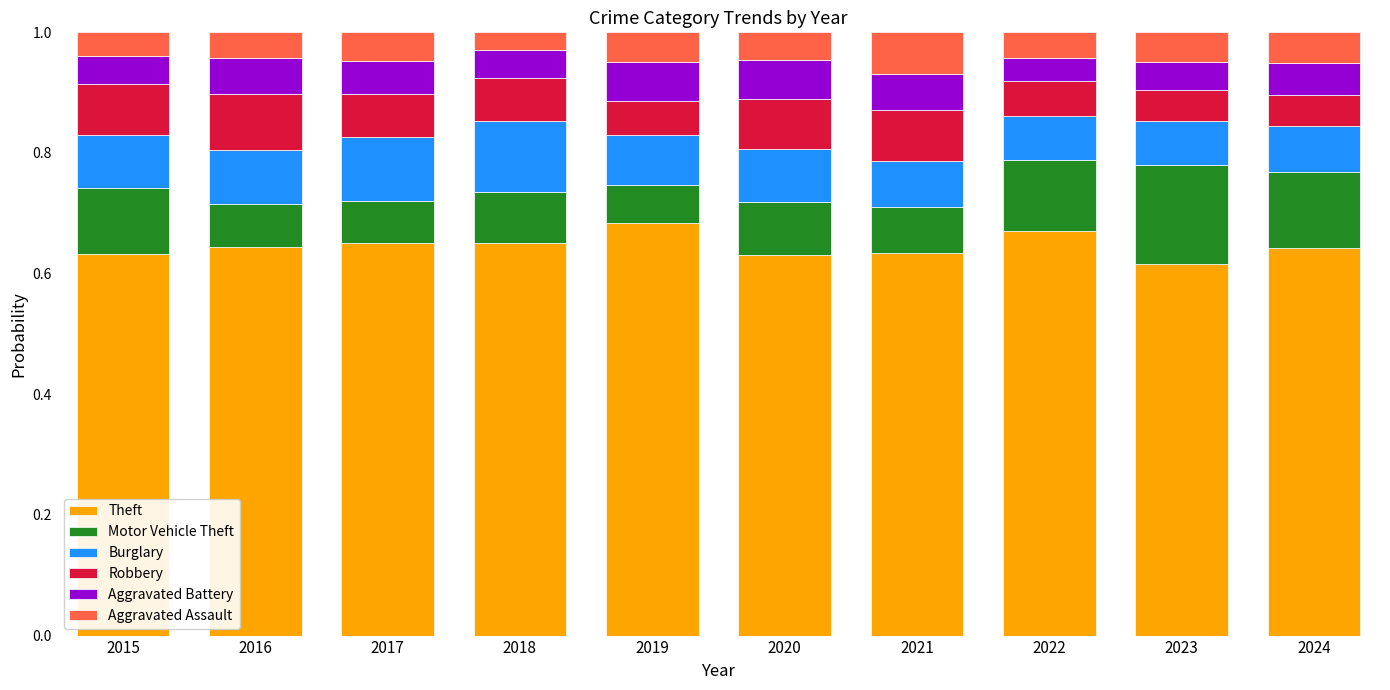

How many Theft values are between 0 and 1?

10